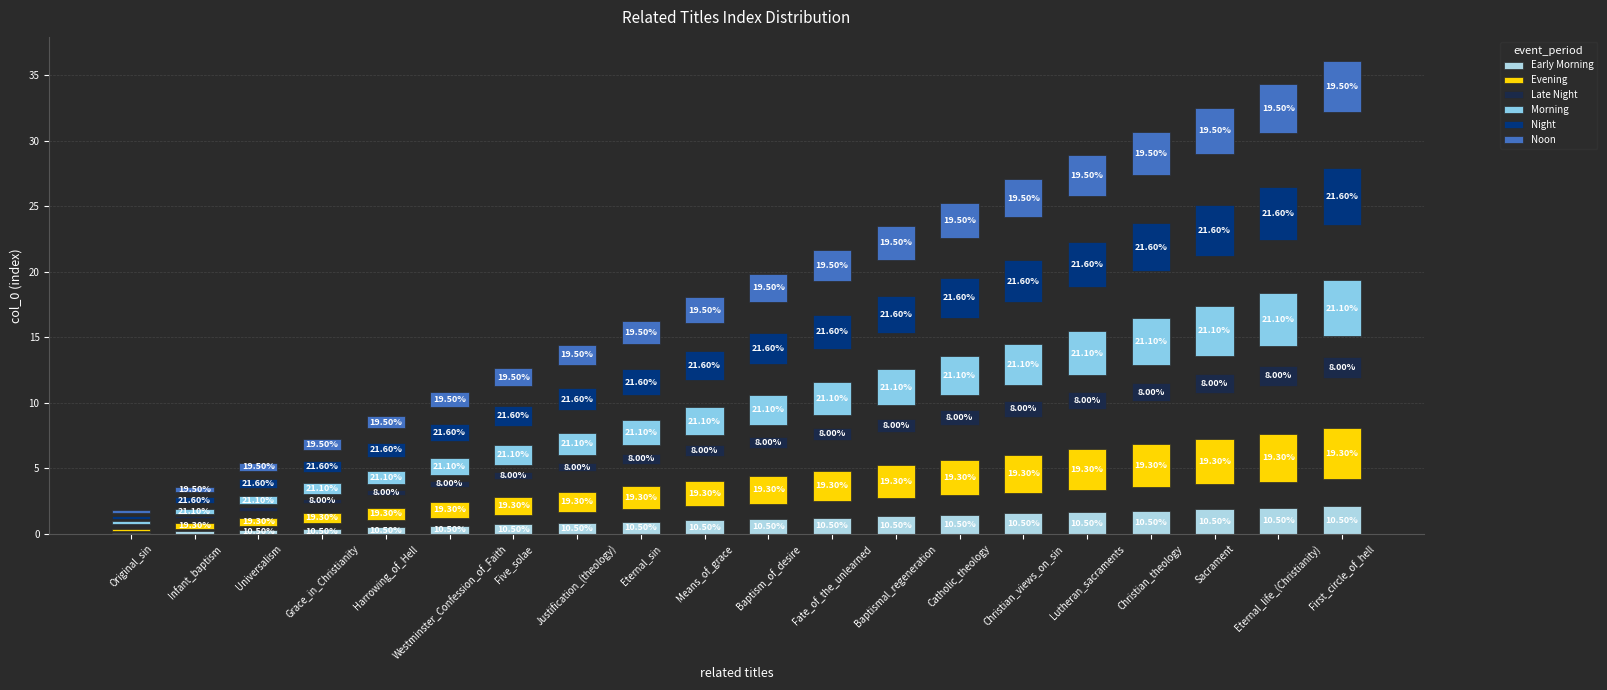

How many values in the Noon series exceed 2?

10